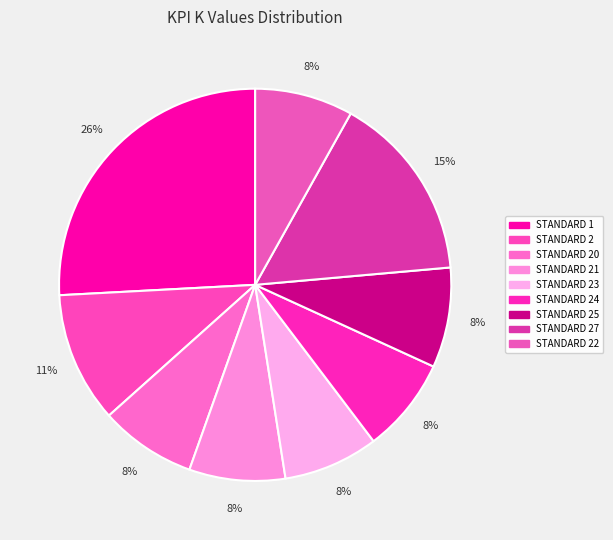

Does any single category account for the majority?

No